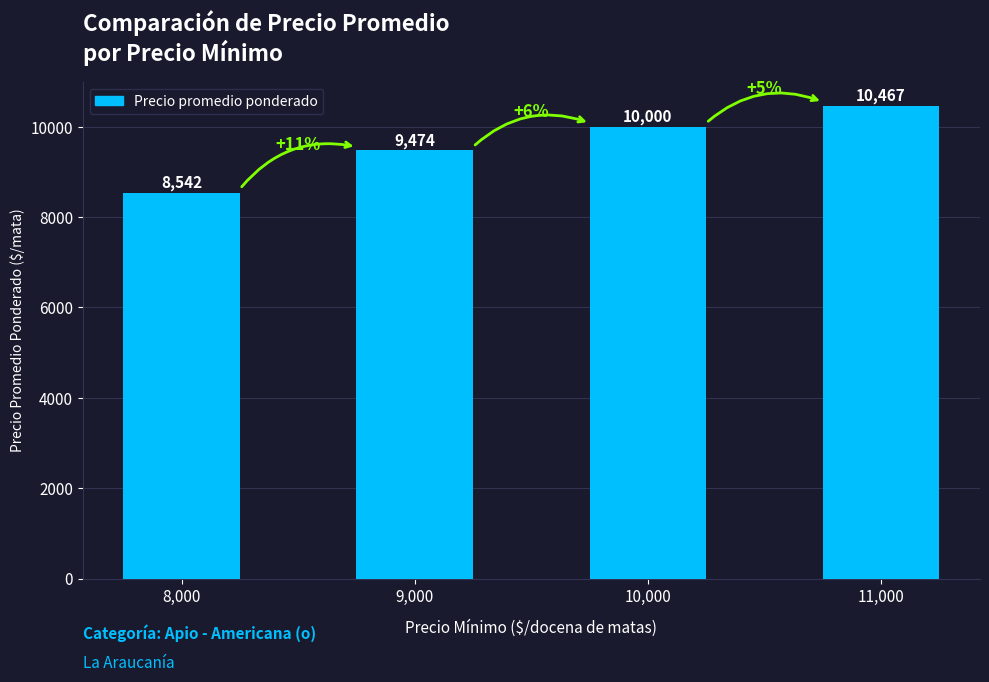

Count the values in the range 9474 to 10467.

3